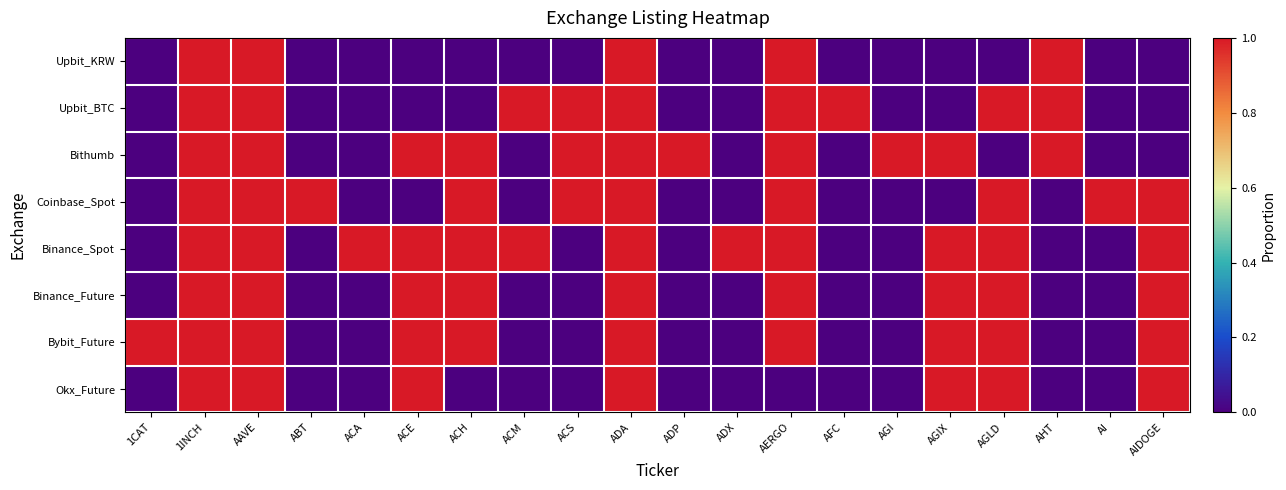

Which series has the widest spread of values?

Upbit_KRW